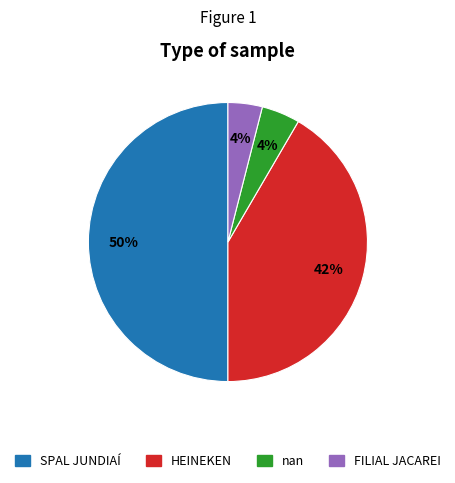

What is the largest slice in the pie chart?

SPAL JUNDIAÍ